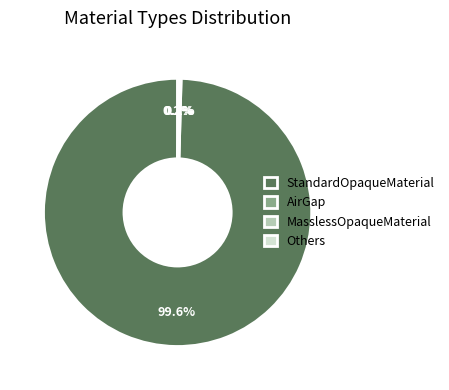

Which category has the biggest portion of the pie?

StandardOpaqueMaterial